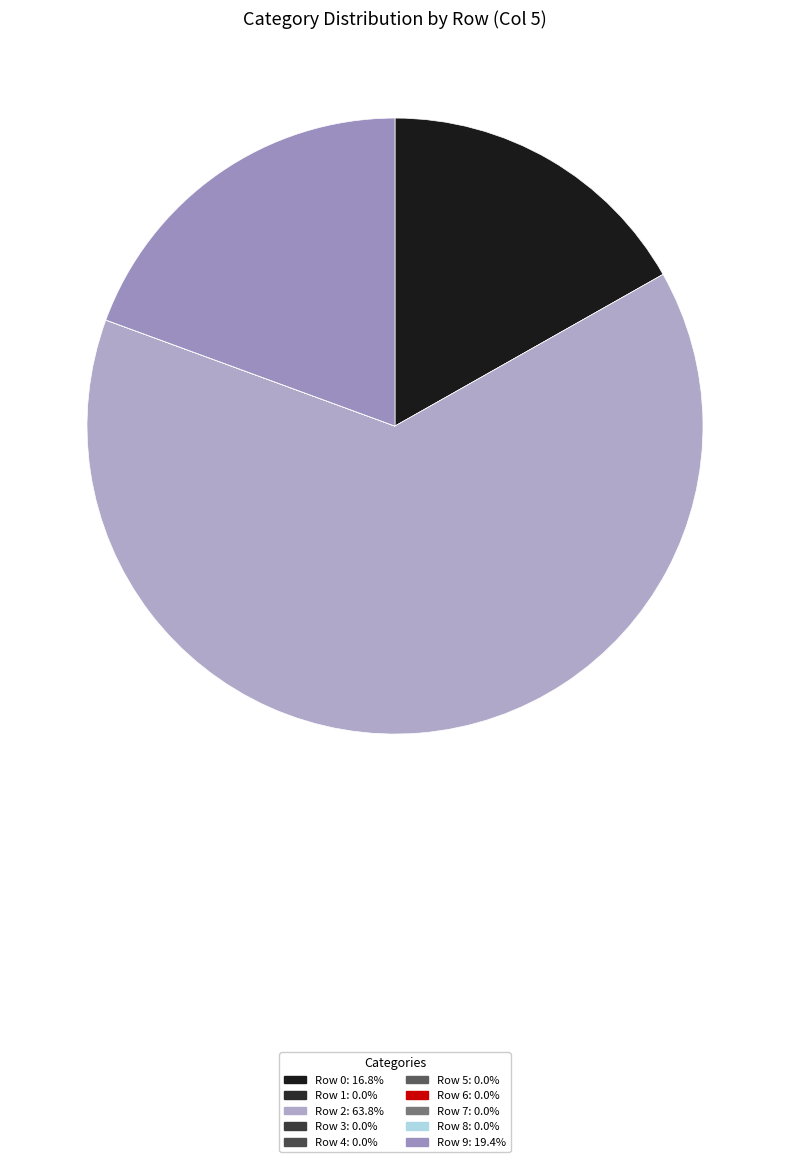

What is the smallest slice in the pie chart?

Row 1